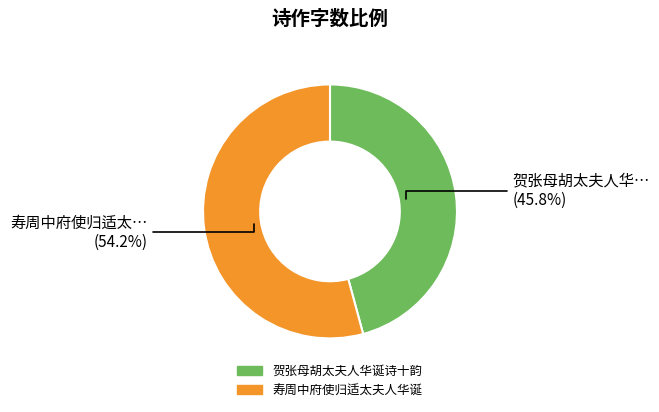

To the nearest percent, what is the difference between the 贺张母胡太夫人华诞诗十韵 and 寿周中府使归适太夫人华诞 slice percentages?

8%